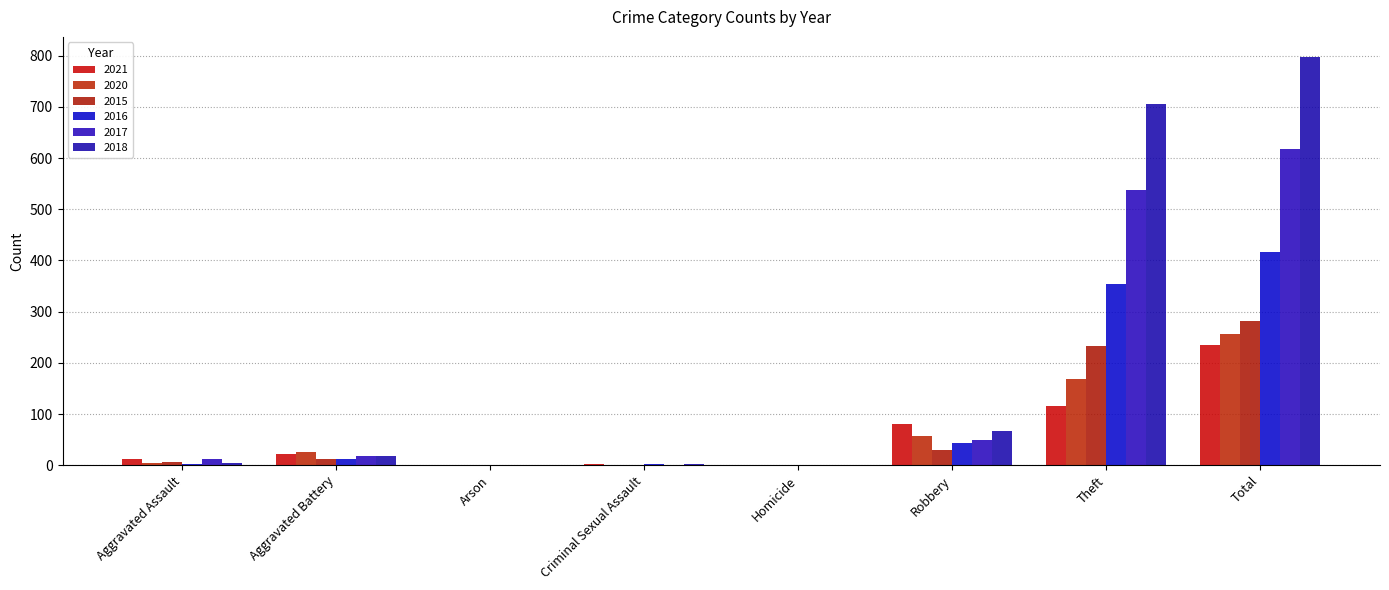

Reading left to right, extract all data points from this chart.

2021: 13	22	0	2	1	80	116	234
2020: 4	26	1	0	1	57	168	257
2015: 6	13	0	0	0	30	233	282
2016: 3	13	0	2	0	44	354	416
2017: 12	17	0	1	0	49	538	617
2018: 5	18	0	2	0	67	705	797